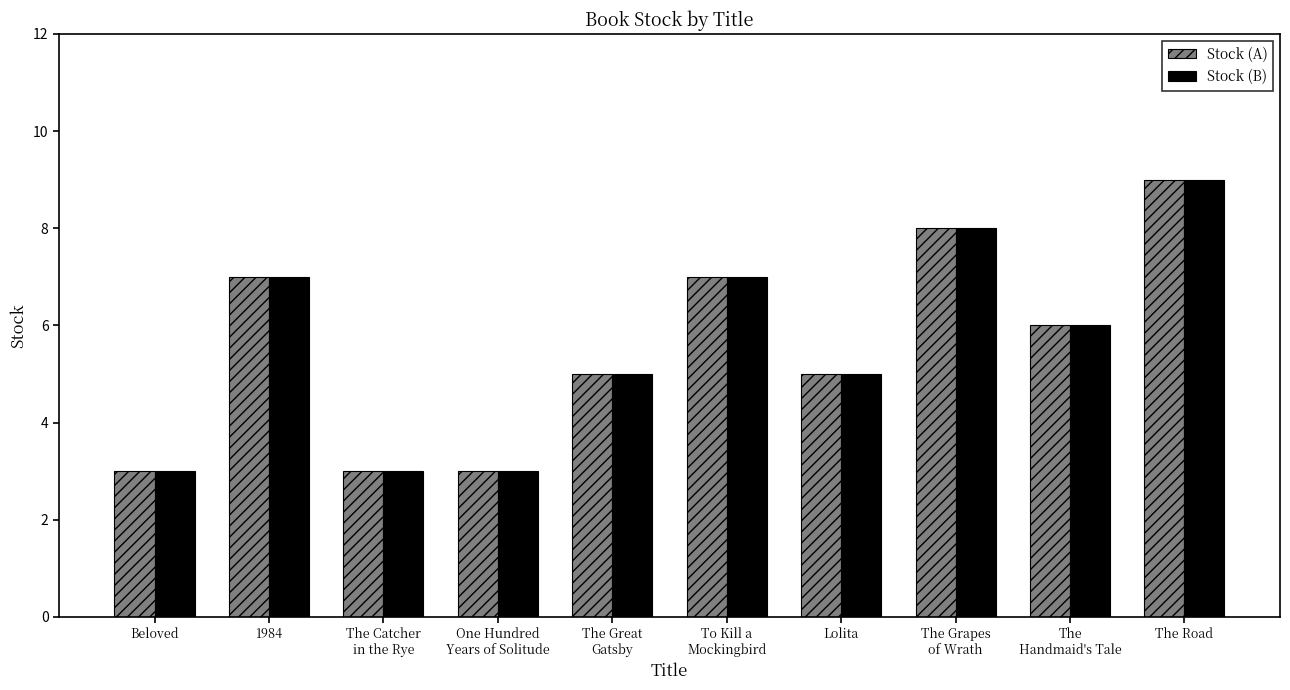

What is the maximum value for Stock (A)?

9